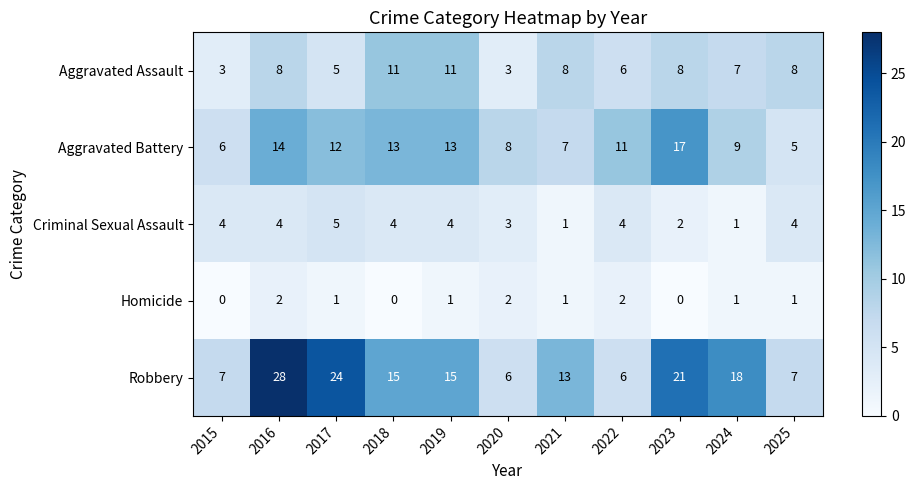

Rank the series by their average value, from highest to lowest.

Robbery, Aggravated Battery, Aggravated Assault, Criminal Sexual Assault, Homicide